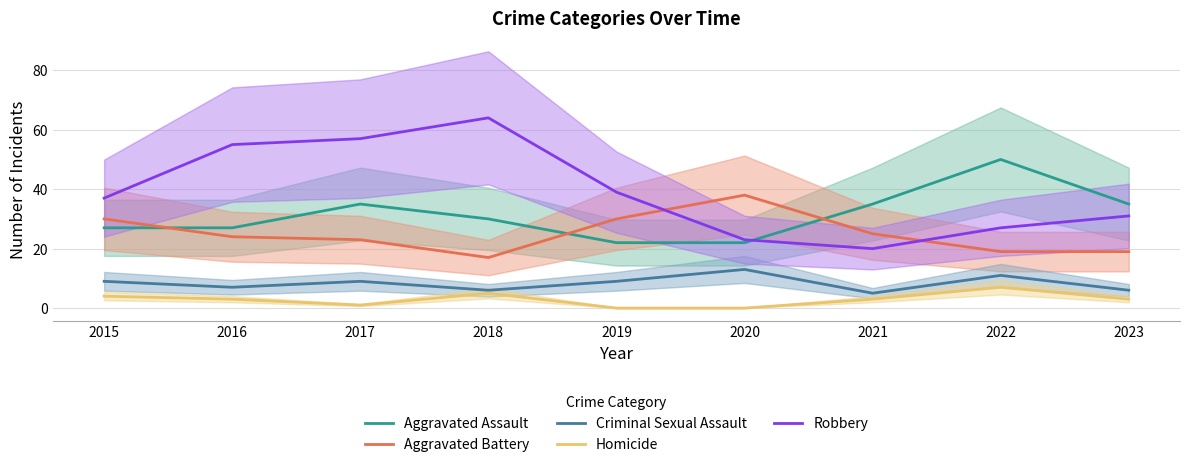

How many lines are shown in the chart?

5